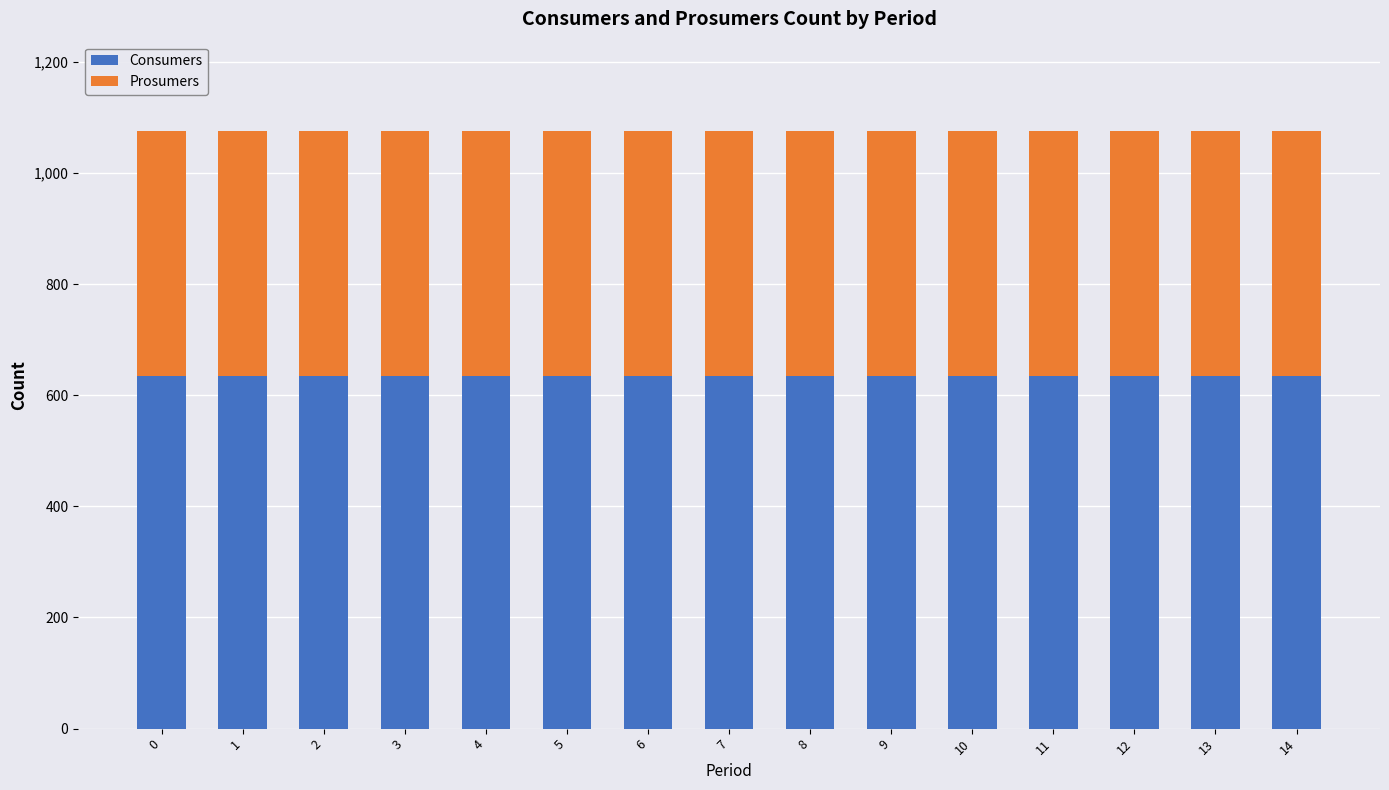

How many bars are there in total?

15